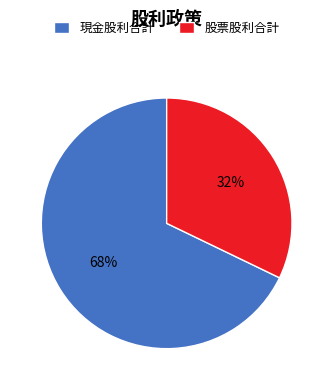

To the nearest percent, what is the difference between the largest and smallest slice percentages?

36%